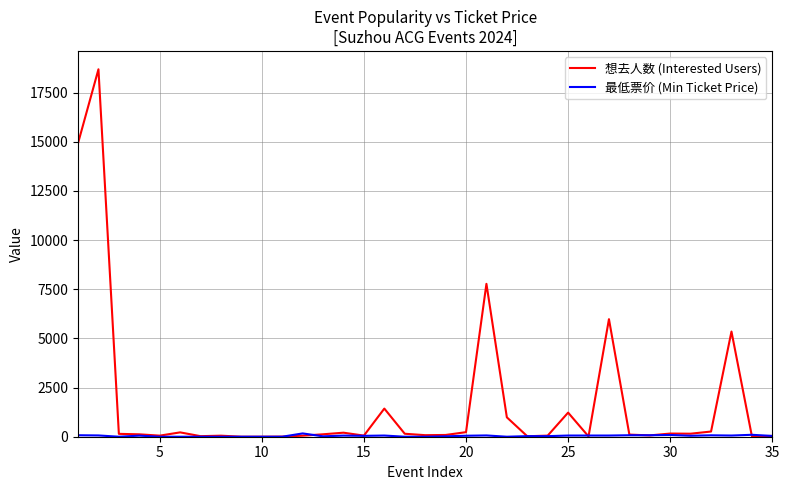

Which series has the largest total across all categories?

想去人数 (Interested Users)